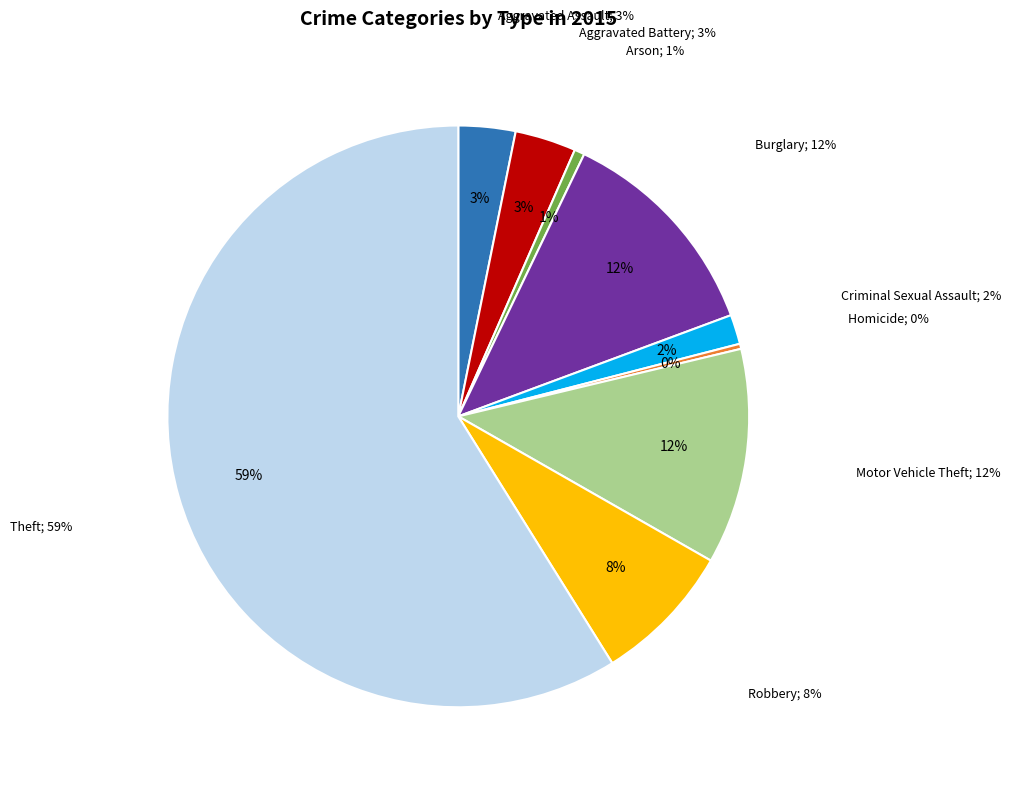

To the nearest percent, what is the difference between the largest and smallest slice percentages?

59%